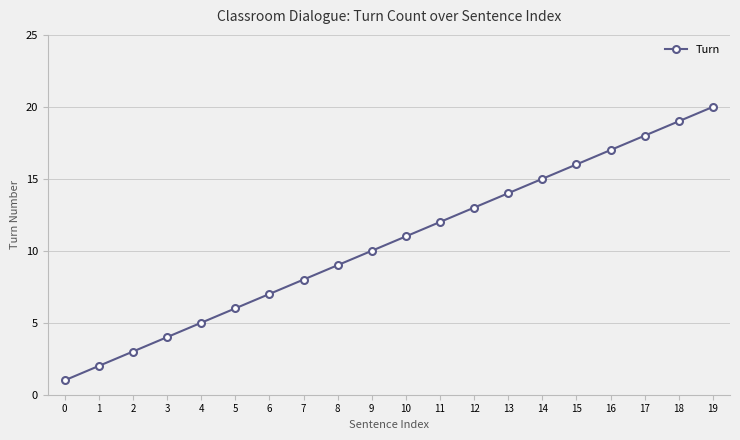

How many values are below 11?

10